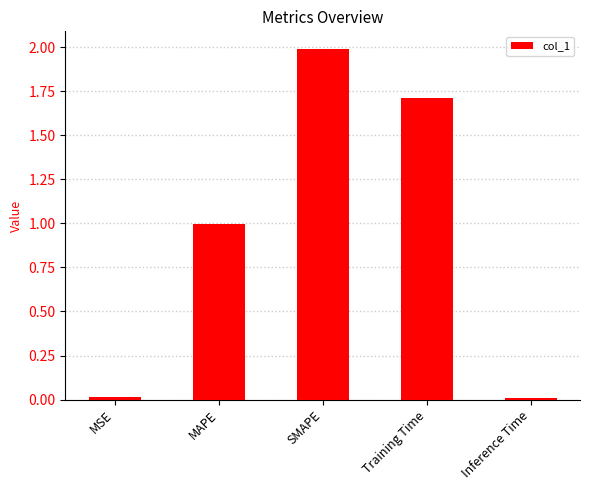

What is the difference between the values at MSE and MAPE?

1.0